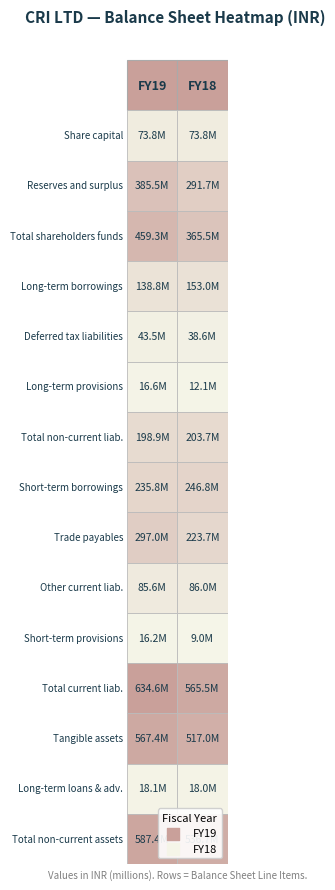

Reading right to left, what are all the values shown in this chart?

Share capital: 73823000	73823000
Reserves and surplus: 291695000	385525000
Total shareholders funds: 365518000	459348000
Long-term borrowings: 152965000	138764000
Deferred tax liabilities: 38612000	43524000
Long-term provisions: 12093000	16640000
Total non-current liab.: 203670000	198928000
Short-term borrowings: 246838000	235836000
Trade payables: 223701000	296967000
Other current liab.: 85957000	85583000
Short-term provisions: 9028000	16167000
Total current liab.: 565524000	634553000
Tangible assets: 517037000	567427000
Long-term loans & adv.: 17985000	18107000
Total non-current assets: 536742000	587362000